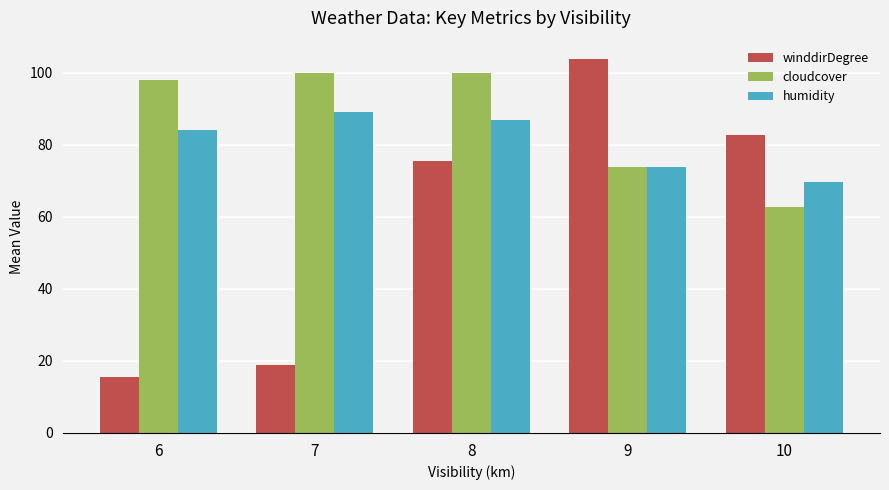

Between 8 and 9, which series saw the biggest shift?

winddirDegree